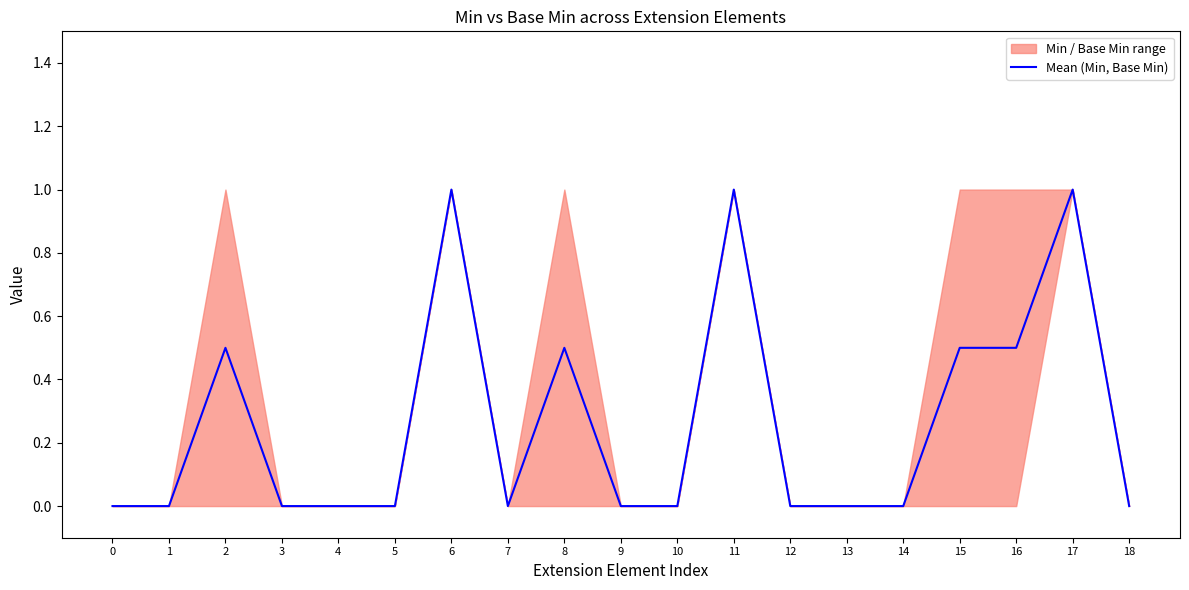

How many positive values are there?

7